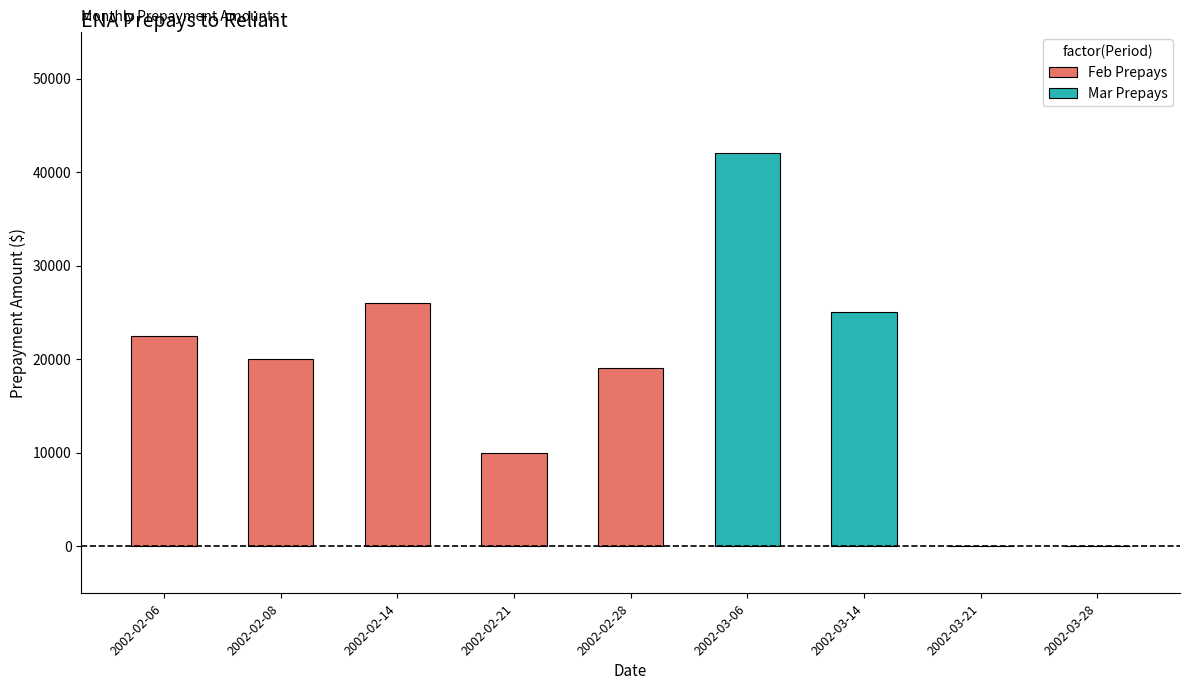

What is the minimum value shown in the chart?

10000